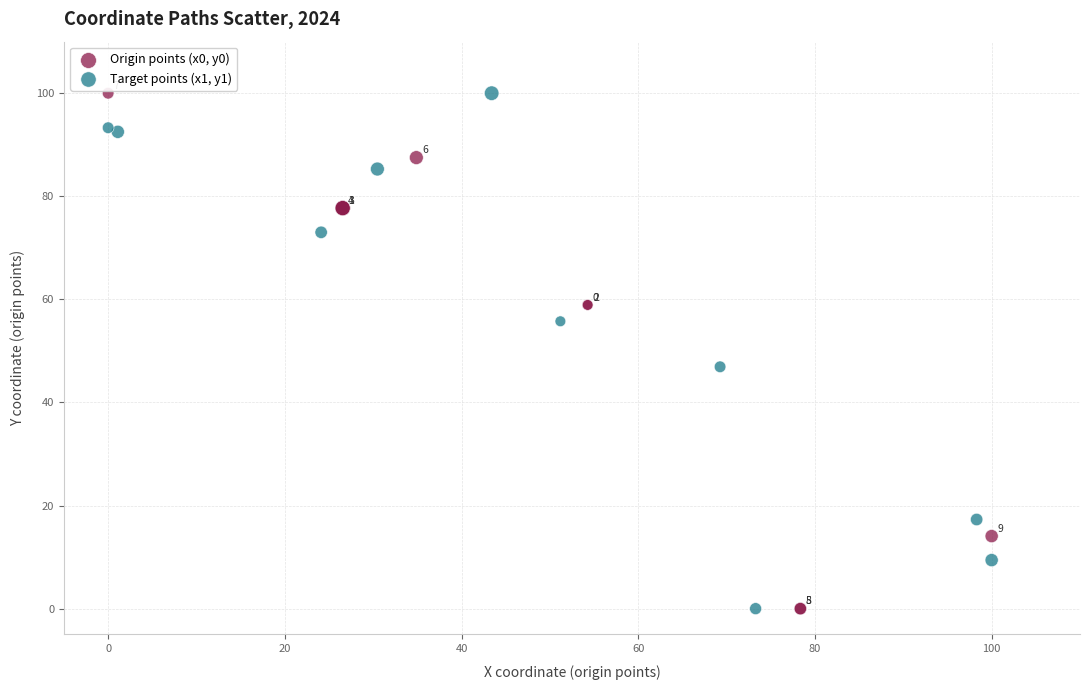

What are all the series names shown in the legend?

Origin points (x0, y0), Target points (x1, y1)